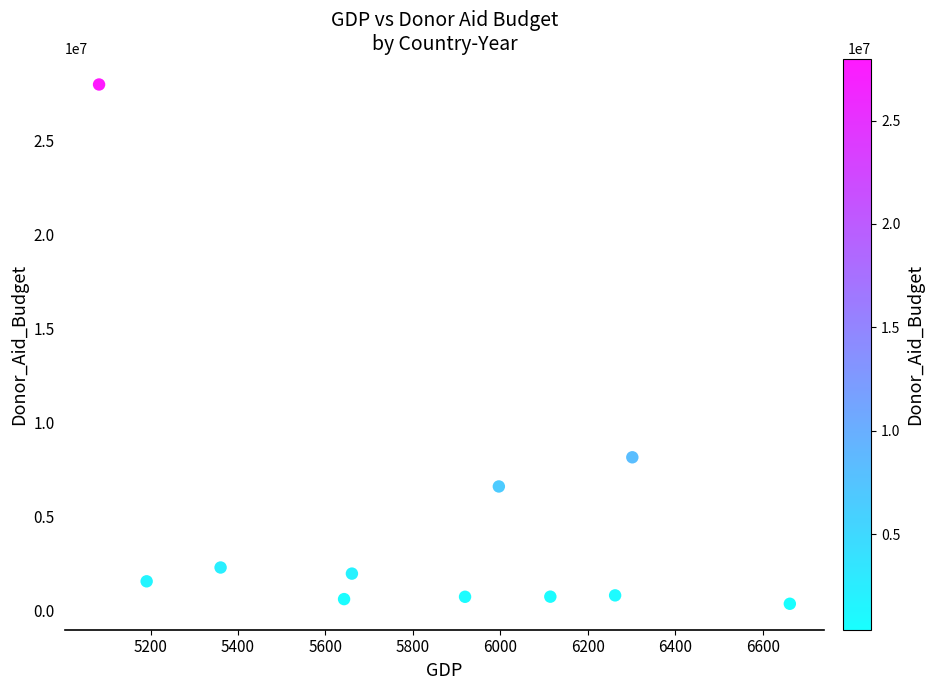

What Y value in the scatter plot is closest to 14187787?

8167890.0